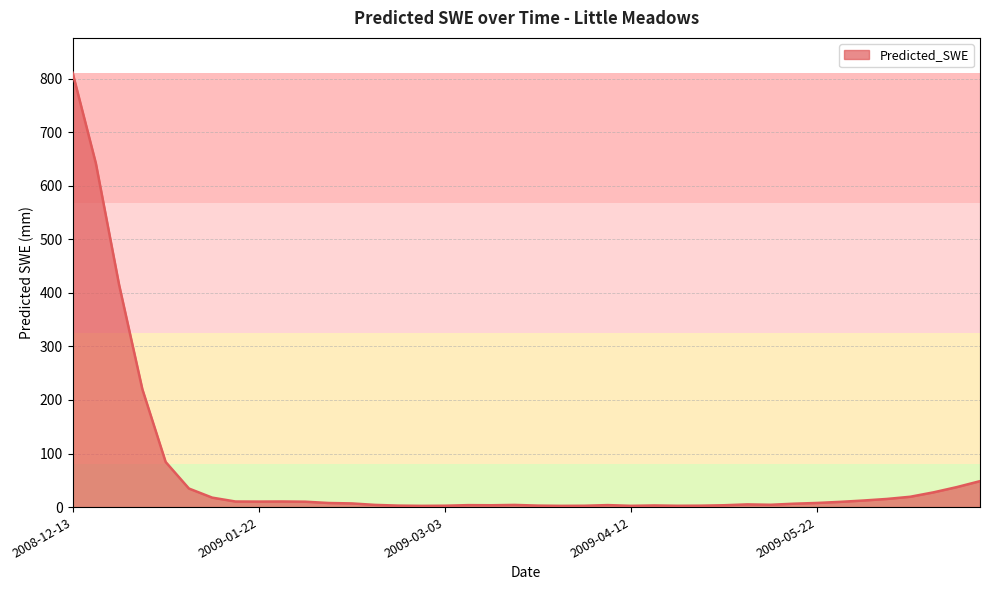

What is the greatest value displayed?

811.1